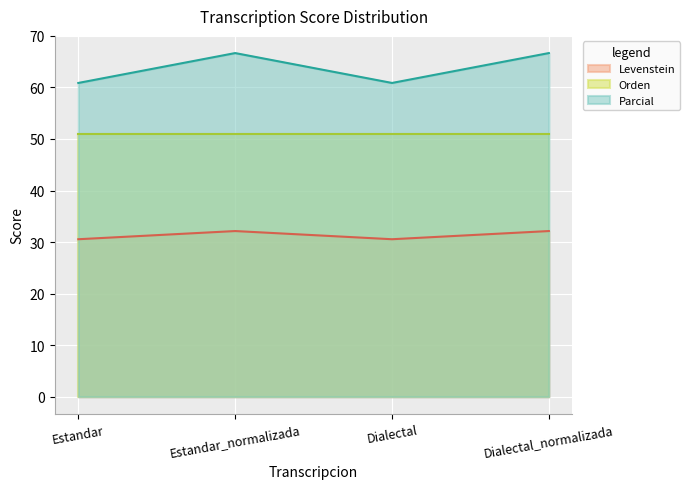

Which label corresponds to the smallest value in the chart?

Estandar